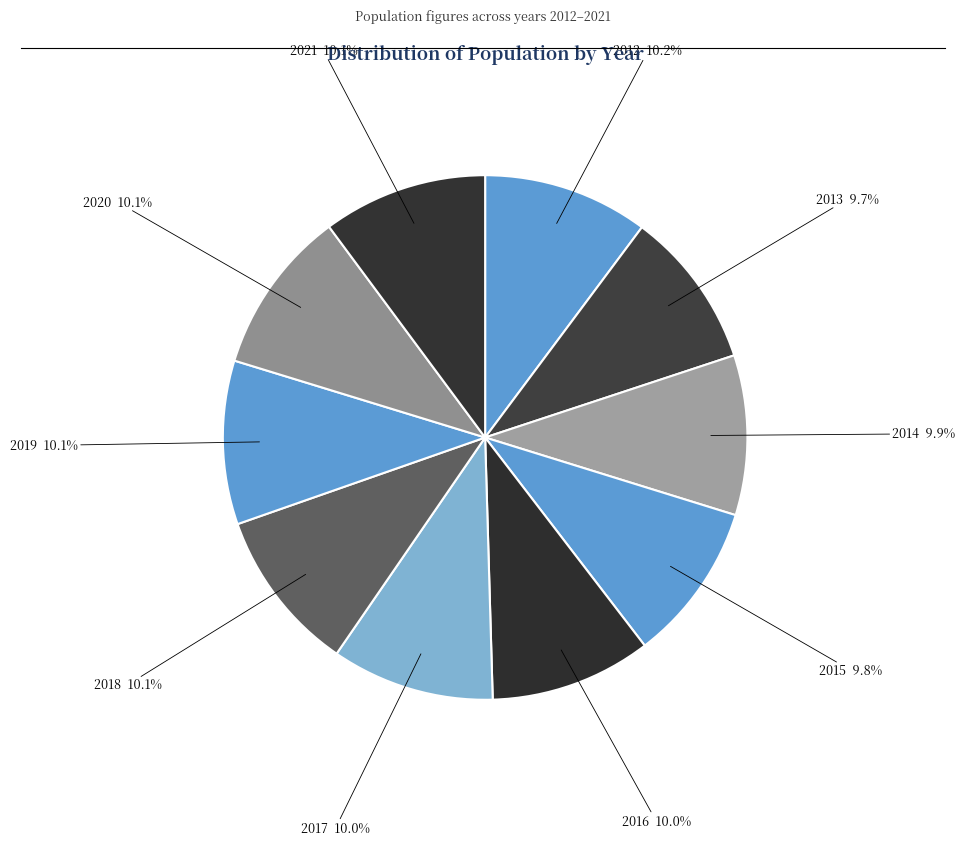

Approximately how many times larger is the value at 2019 compared to 2014?

1.0